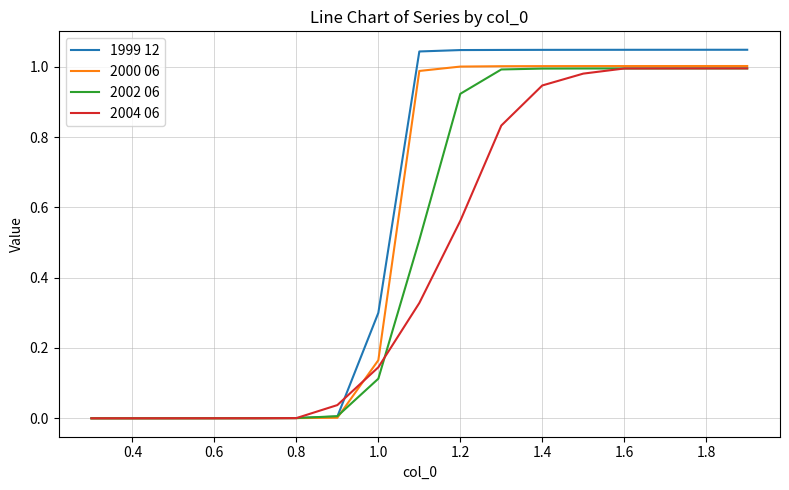

Which series has the widest spread of values?

1999 12